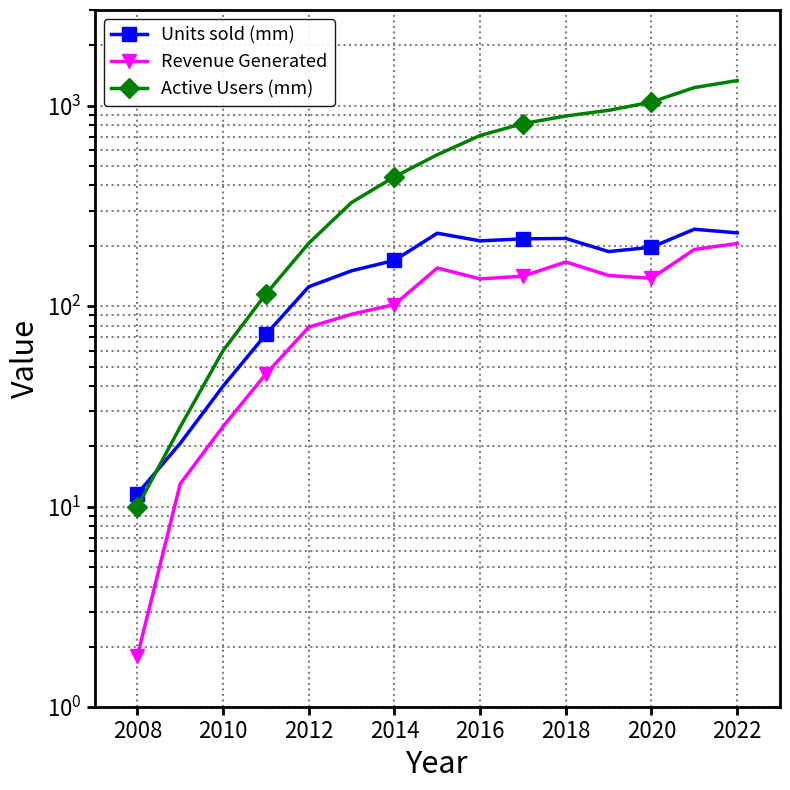

True or false: Revenue Generated has more than 1 points higher than both neighbors.

True